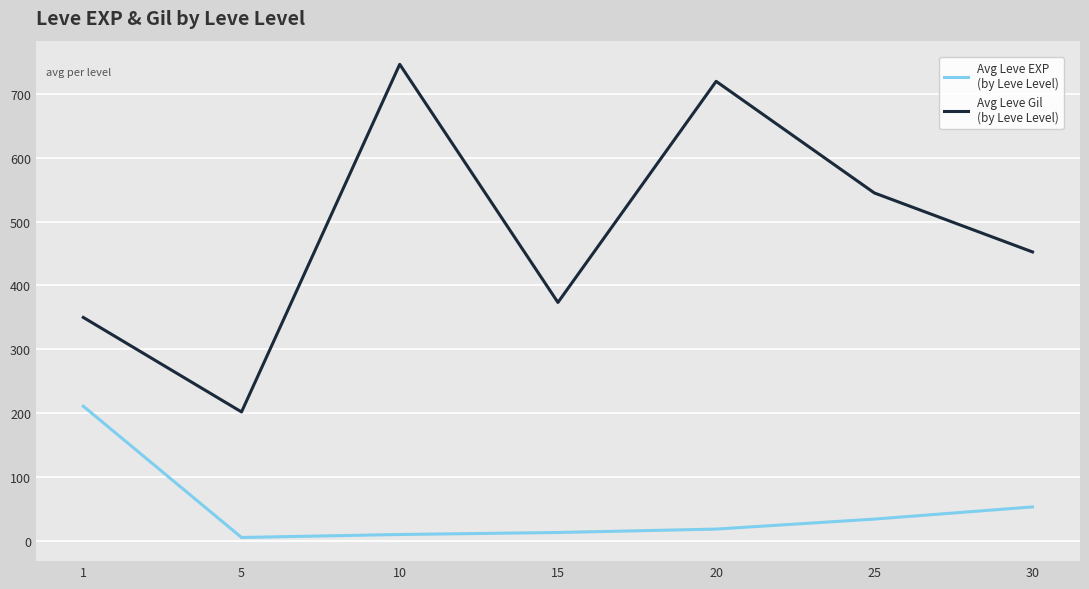

What is the total value across all series at 1?

560.5